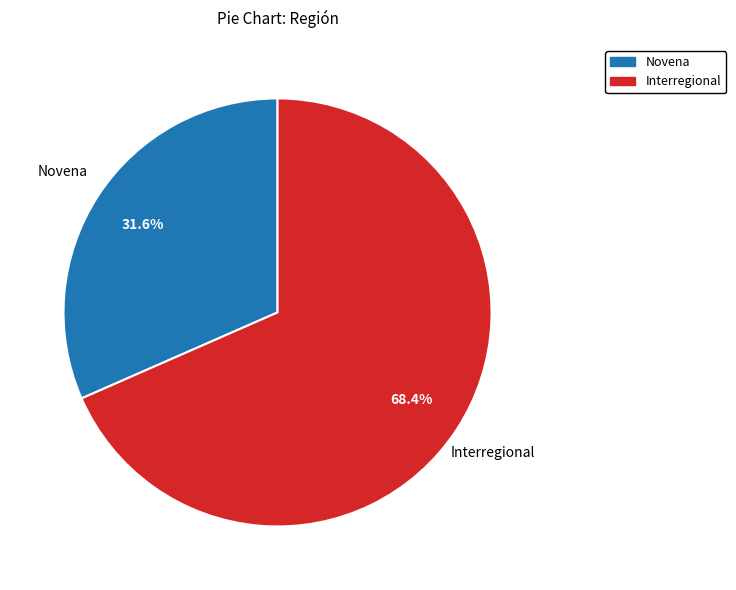

To the nearest percent, what is the combined percentage of Interregional and Novena?

100%